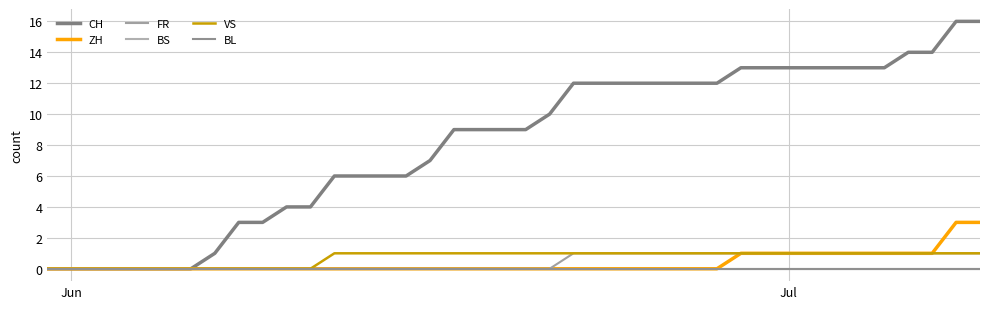

Which series has the largest range (max minus min)?

CH